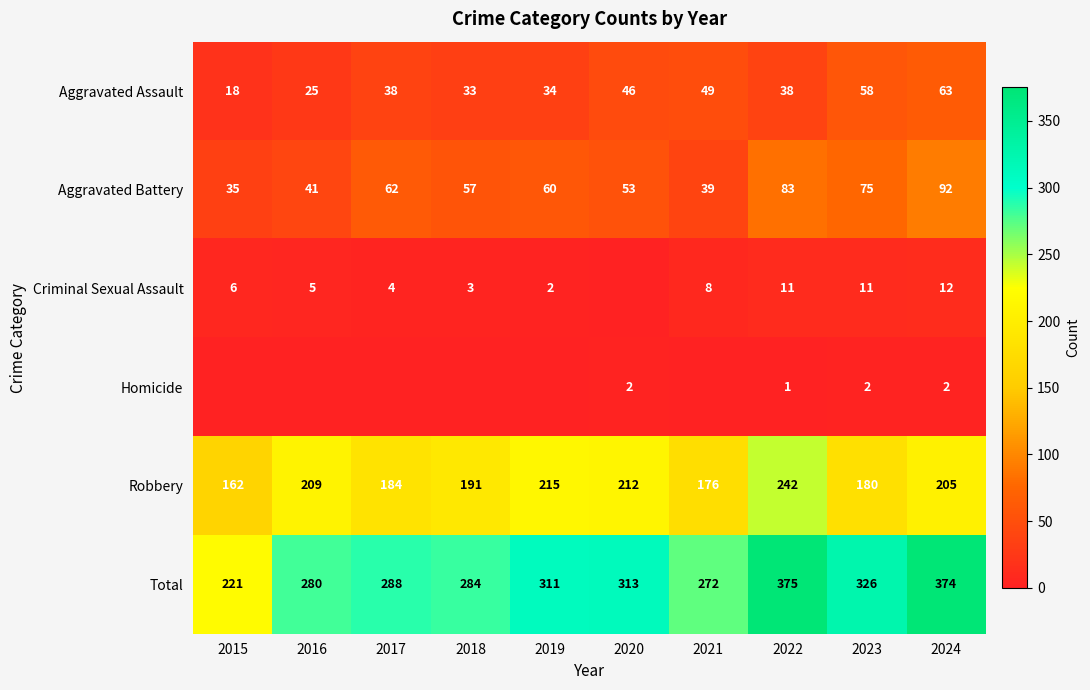

At 2023, list the series in order from smallest to largest.

Homicide, Criminal Sexual Assault, Aggravated Assault, Aggravated Battery, Robbery, Total